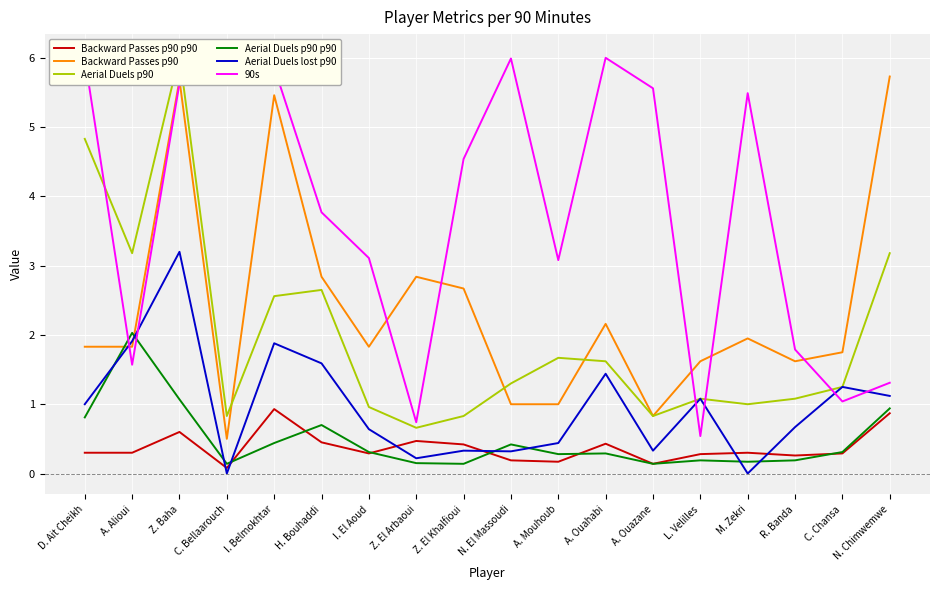

Reading right to left, extract all data points from this chart.

Backward Passes p90 p90: 0.9	0.3	0.3	0.3	0.3	0.1	0.4	0.2	0.2	0.4	0.5	0.3	0.5	0.9	0.1	0.6	0.3	0.3
Backward Passes p90: 5.7	1.8	1.6	1.9	1.6	0.8	2.2	1.0	1.0	2.7	2.8	1.8	2.8	5.5	0.5	5.7	1.8	1.8
Aerial Duels p90: 3.2	1.2	1.1	1.0	1.1	0.8	1.6	1.7	1.3	0.8	0.7	1.0	2.6	2.6	0.8	6.0	3.2	4.8
Aerial Duels p90 p90: 0.9	0.3	0.2	0.2	0.2	0.1	0.3	0.3	0.4	0.1	0.1	0.3	0.7	0.4	0.1	1.1	2.0	0.8
Aerial Duels lost p90: 1.1	1.2	0.7	0.0	1.1	0.3	1.4	0.4	0.3	0.3	0.2	0.6	1.6	1.9	0.0	3.2	1.9	1.0
90s: 1.3	1.0	1.8	5.5	0.5	5.6	6.0	3.1	6.0	4.5	0.7	3.1	3.8	5.9	6.0	5.6	1.6	6.0